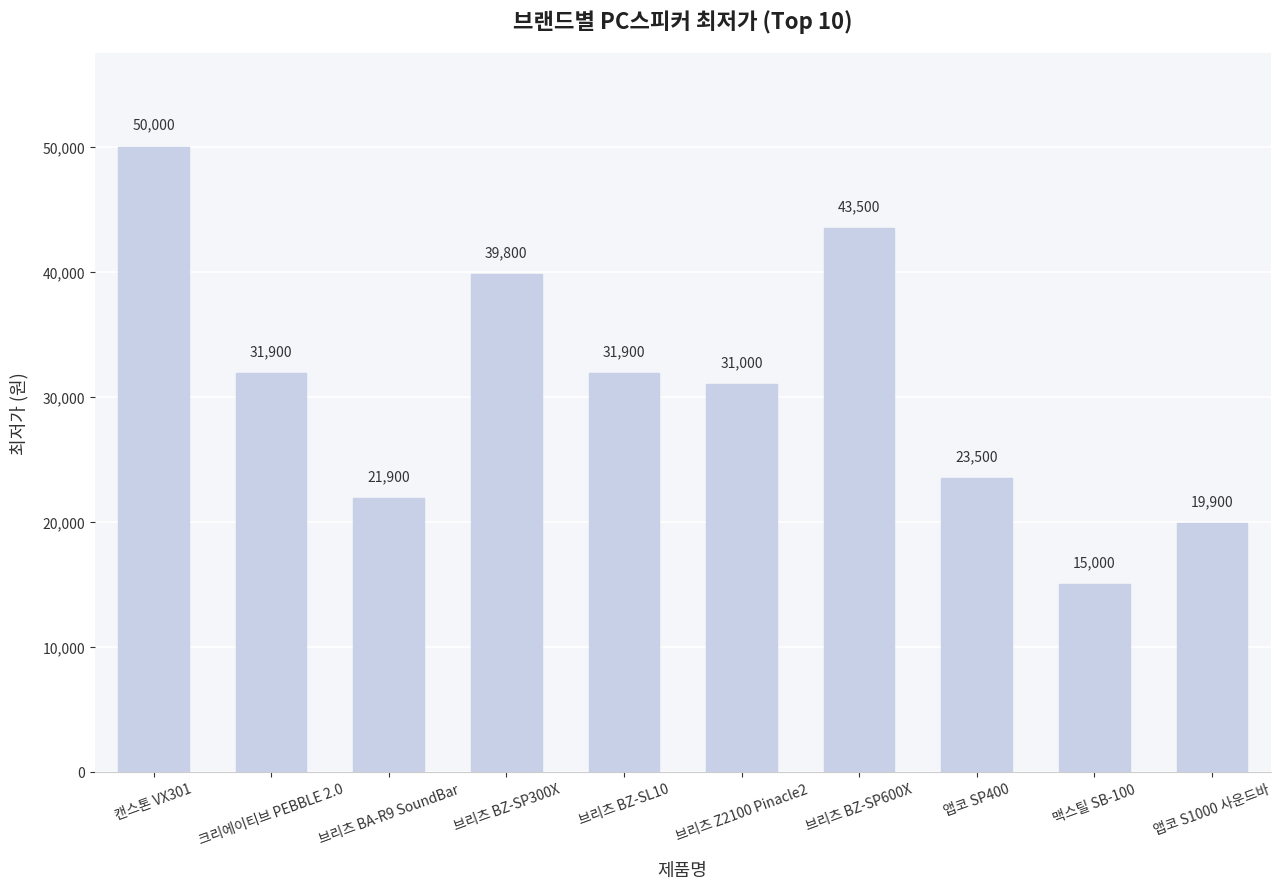

True or false: the data shows 19900 at 앱코 S1000 사운드바.

True